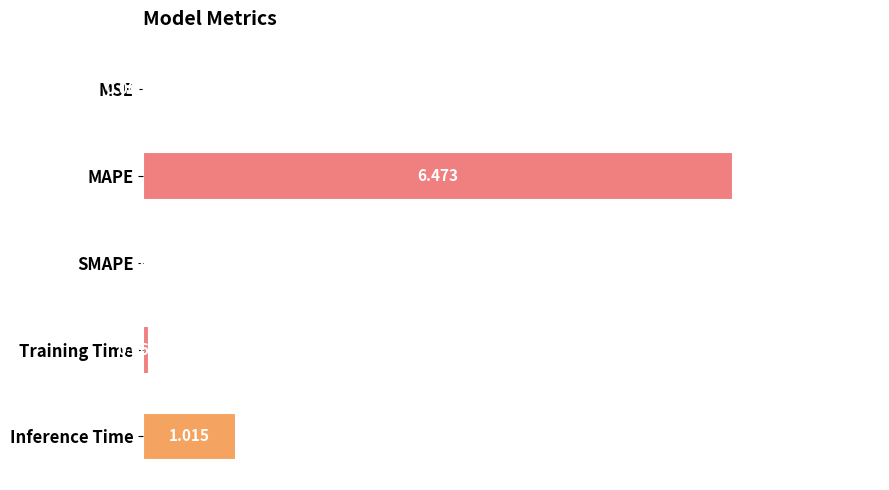

Between Training Time and MSE, which is larger?

Training Time